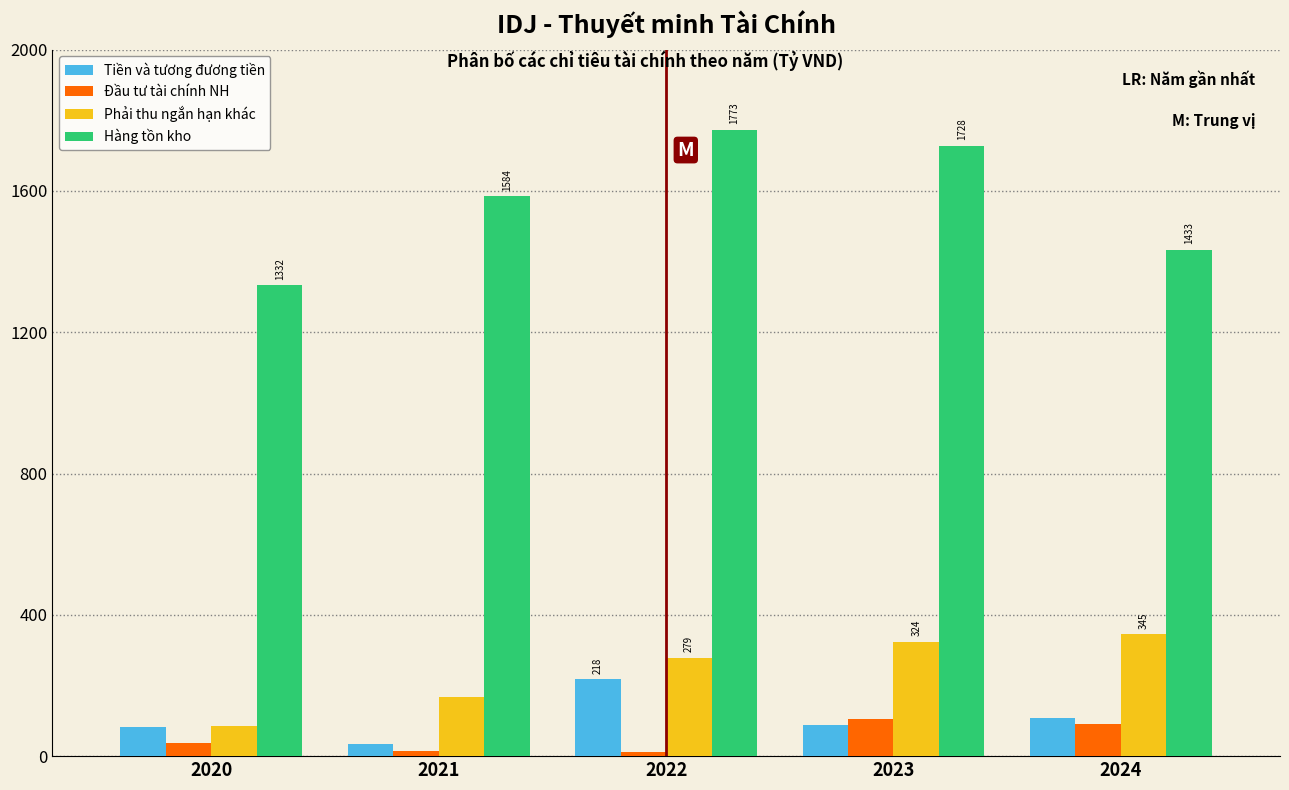

Which category has the highest value in the Tiền và tương đương tiền series?

2022